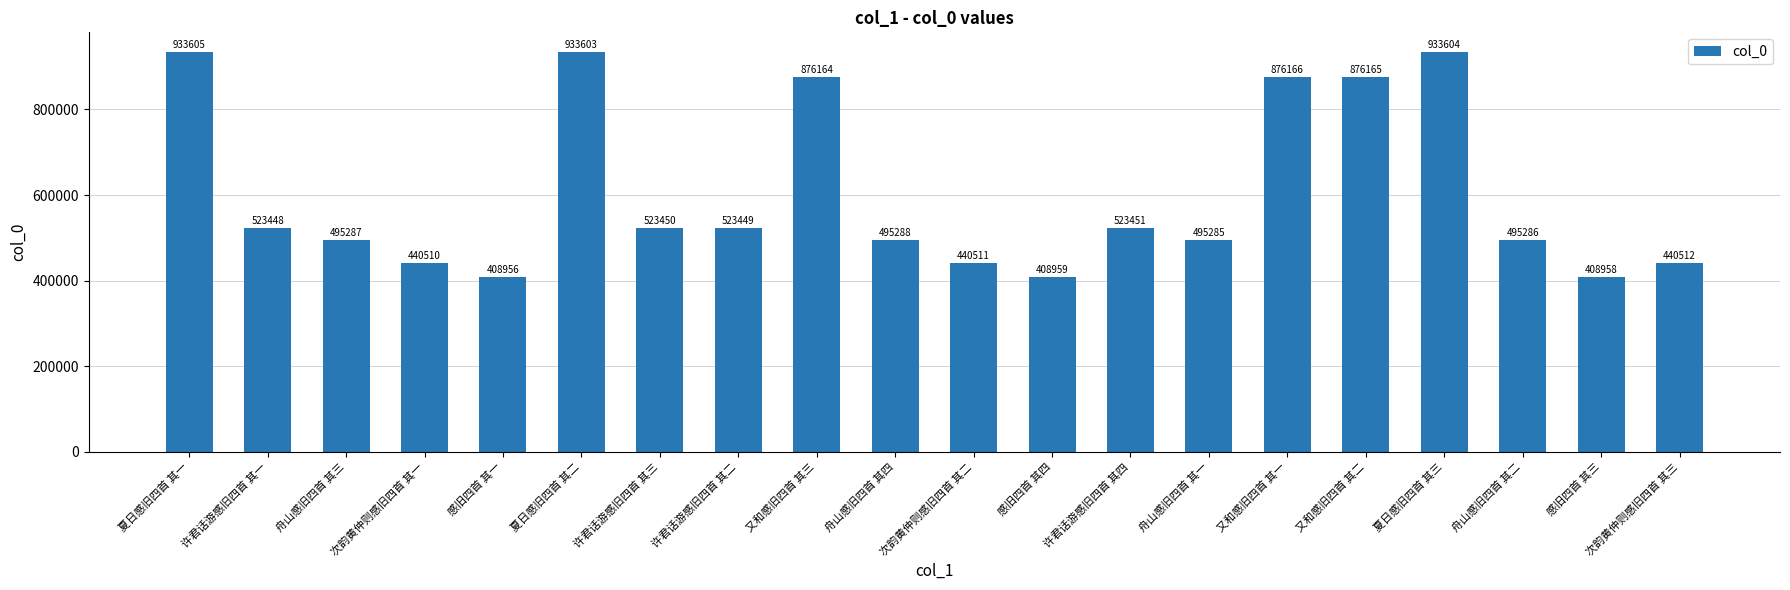

At which label does the data first exceed 523448?

夏日感旧四首 其一